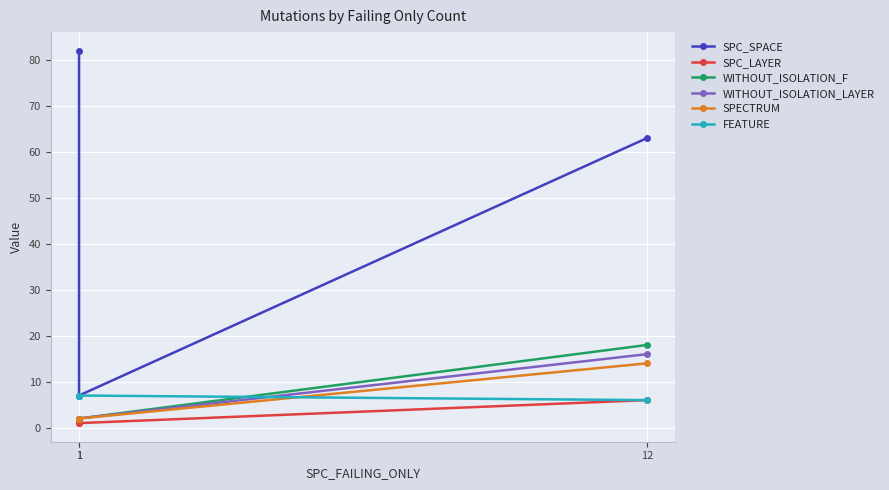

How many values in the SPECTRUM series exceed 2?

1